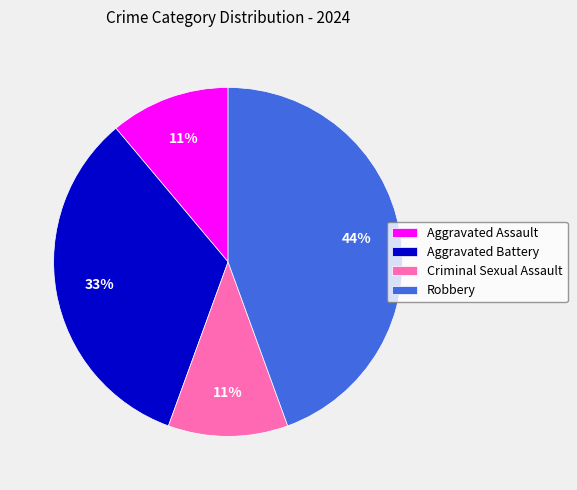

How many segments does this pie chart have?

4